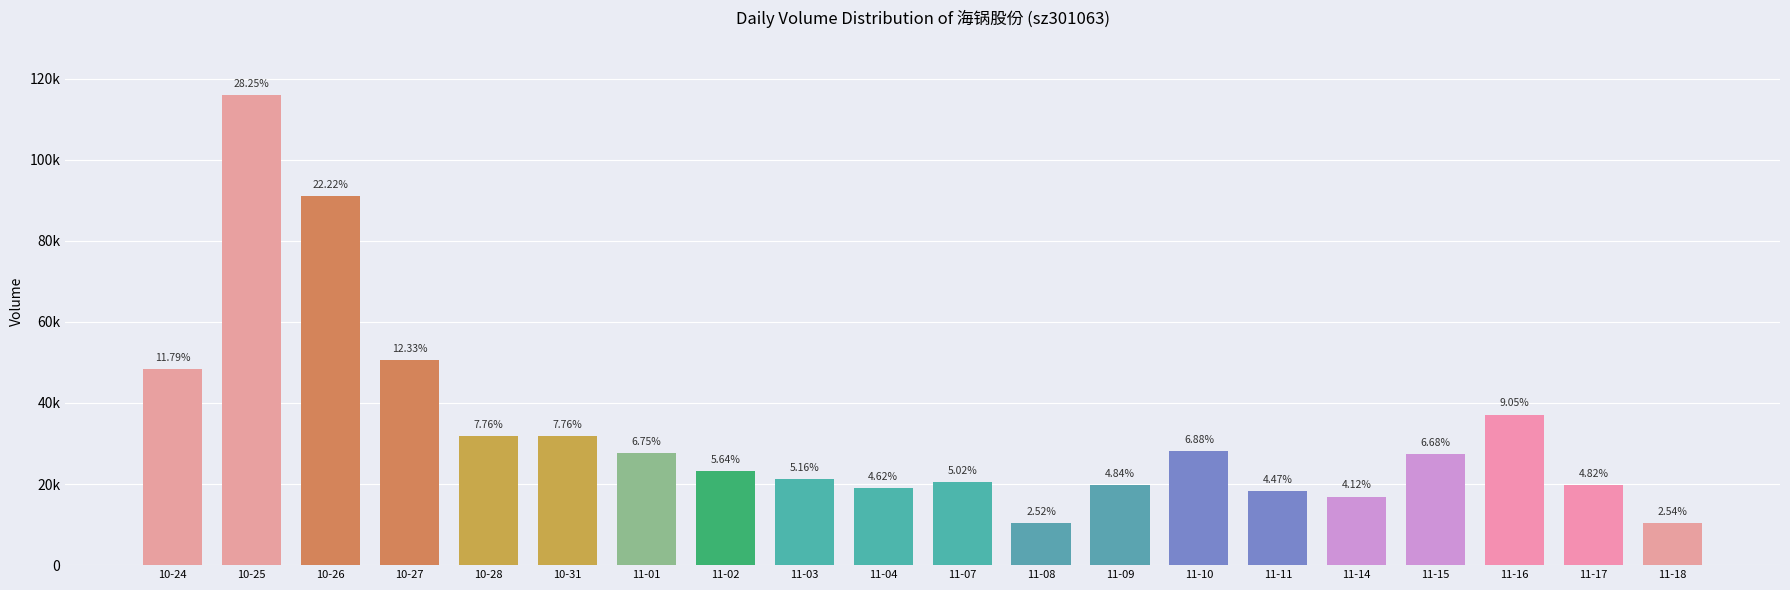

What is the minimum value shown in the chart?

10350